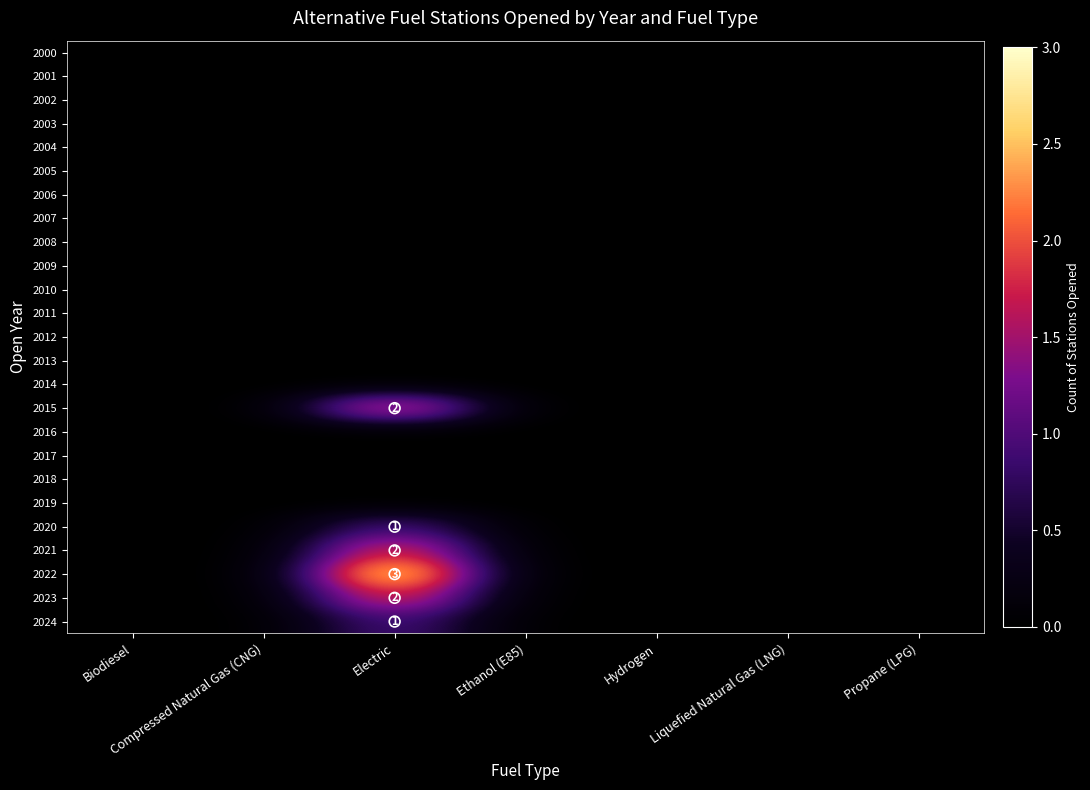

Rank the categories by 2002 value from lowest to highest.

Biodiesel, Compressed Natural Gas (CNG), Electric, Ethanol (E85), Hydrogen, Liquefied Natural Gas (LNG), Propane (LPG)